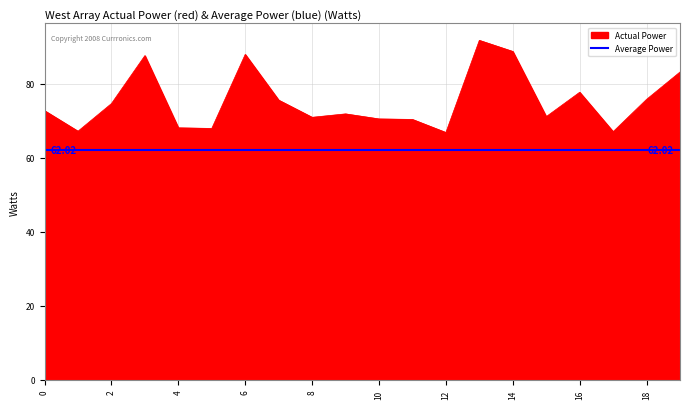

The Actual Power series shows 146.4 at 6. True or false?

False